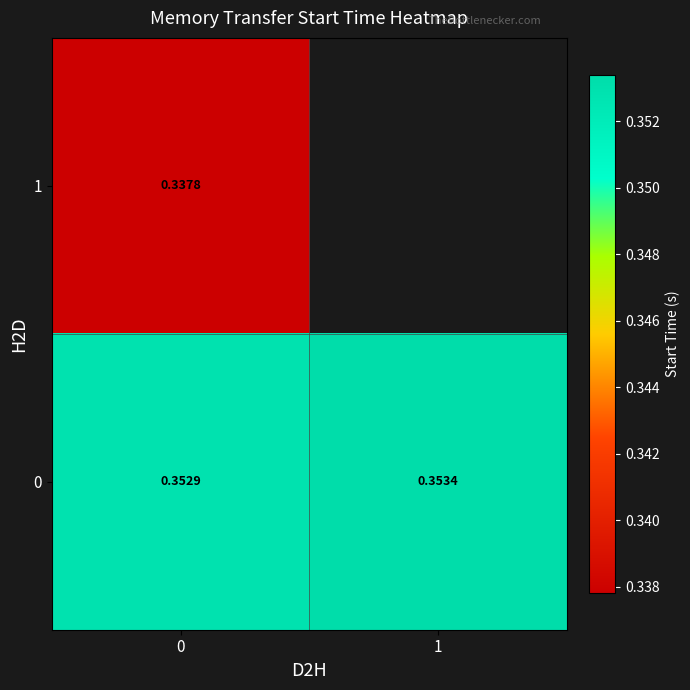

How many positive values does the 1 series have?

1